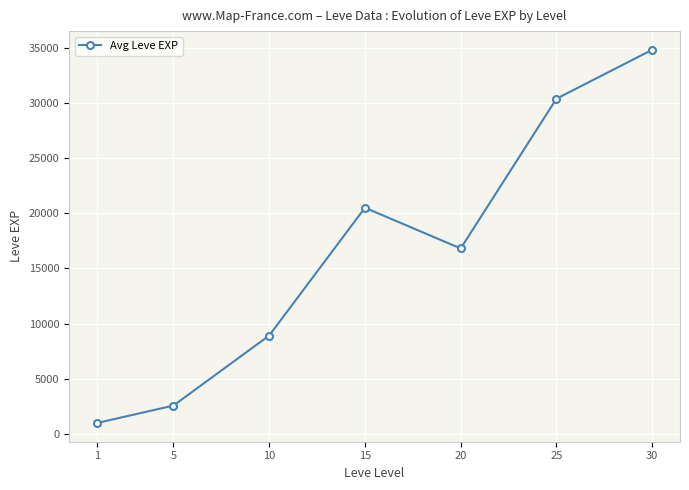

What is the sum of the values at 20 and 25?

47230.8